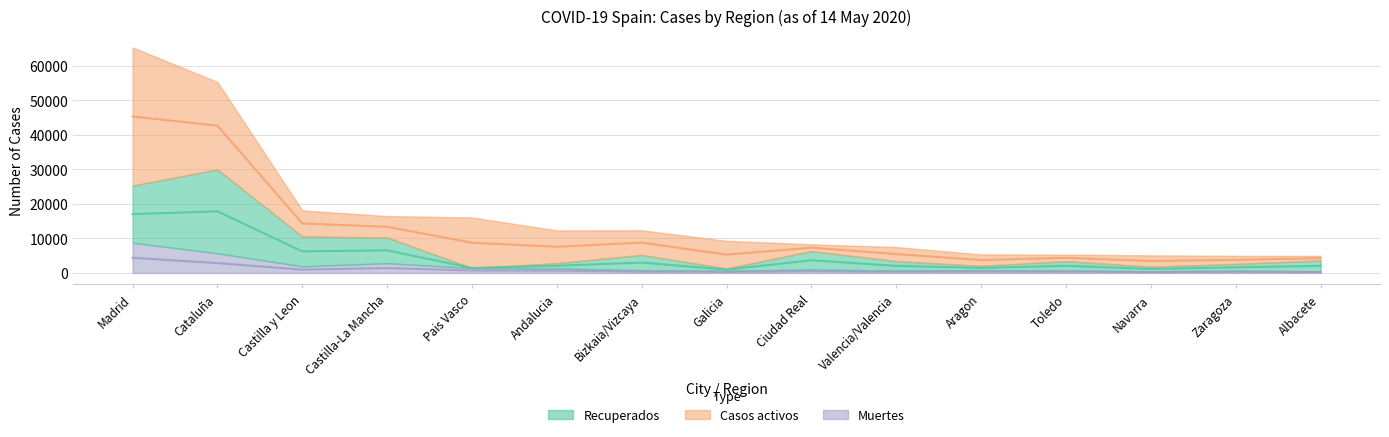

List the labels in order of Casos activos value, smallest first.

Albacete, Toledo, Ciudad Real, Zaragoza, Navarra, Aragon, Valencia/Valencia, Castilla-La Mancha, Bizkaia/Vizcaya, Castilla y Leon, Galicia, Andalucia, Pais Vasco, Cataluña, Madrid